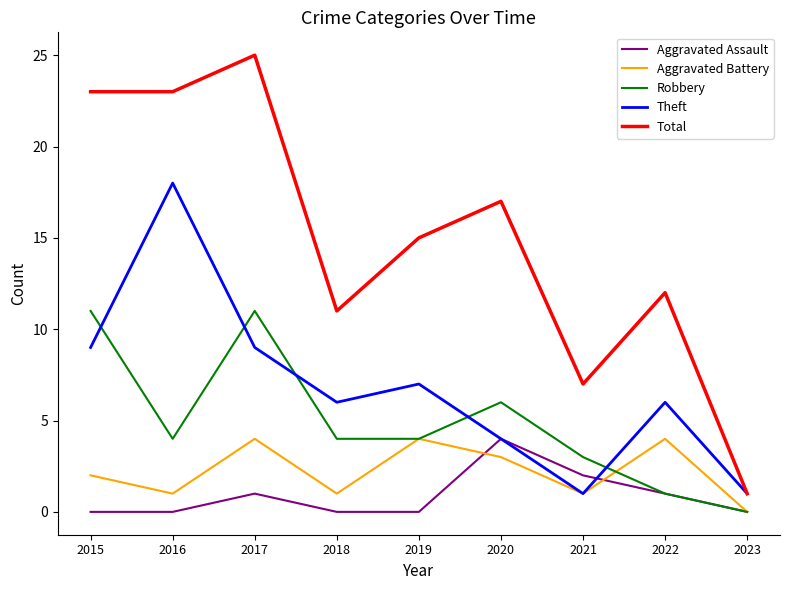

What are all the series names shown in the legend?

Aggravated Assault, Aggravated Battery, Robbery, Theft, Total